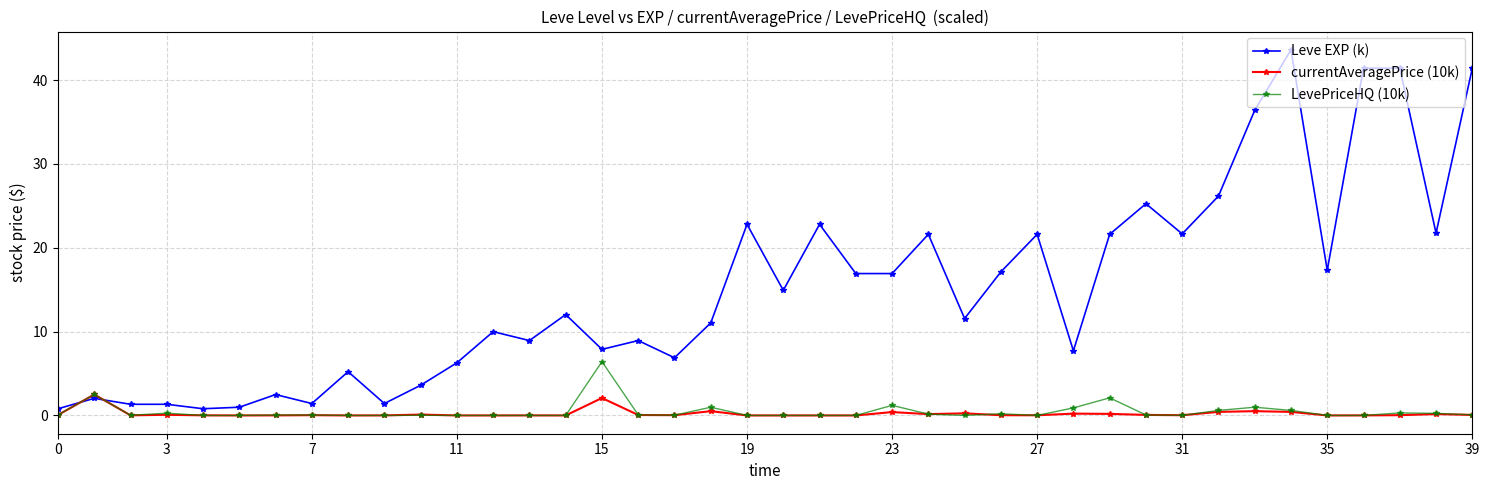

What are all the series names shown in the legend?

Leve EXP (k), currentAveragePrice (10k), LevePriceHQ (10k)